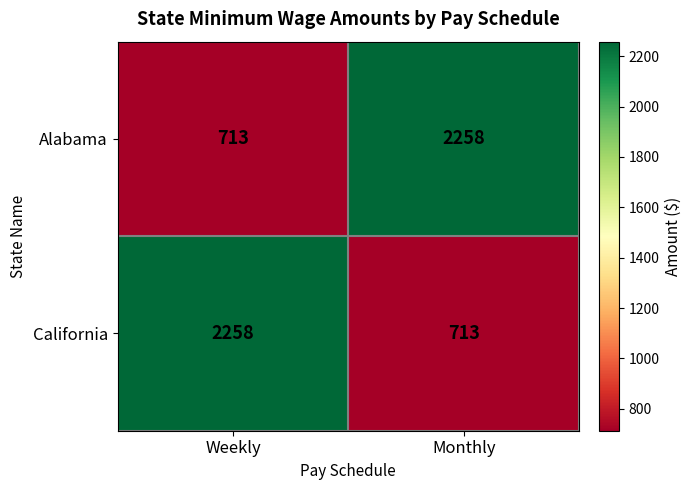

Reading left to right, what are all the values shown in this chart?

Alabama: Weekly=713	Monthly=2258
California: Weekly=2258	Monthly=713